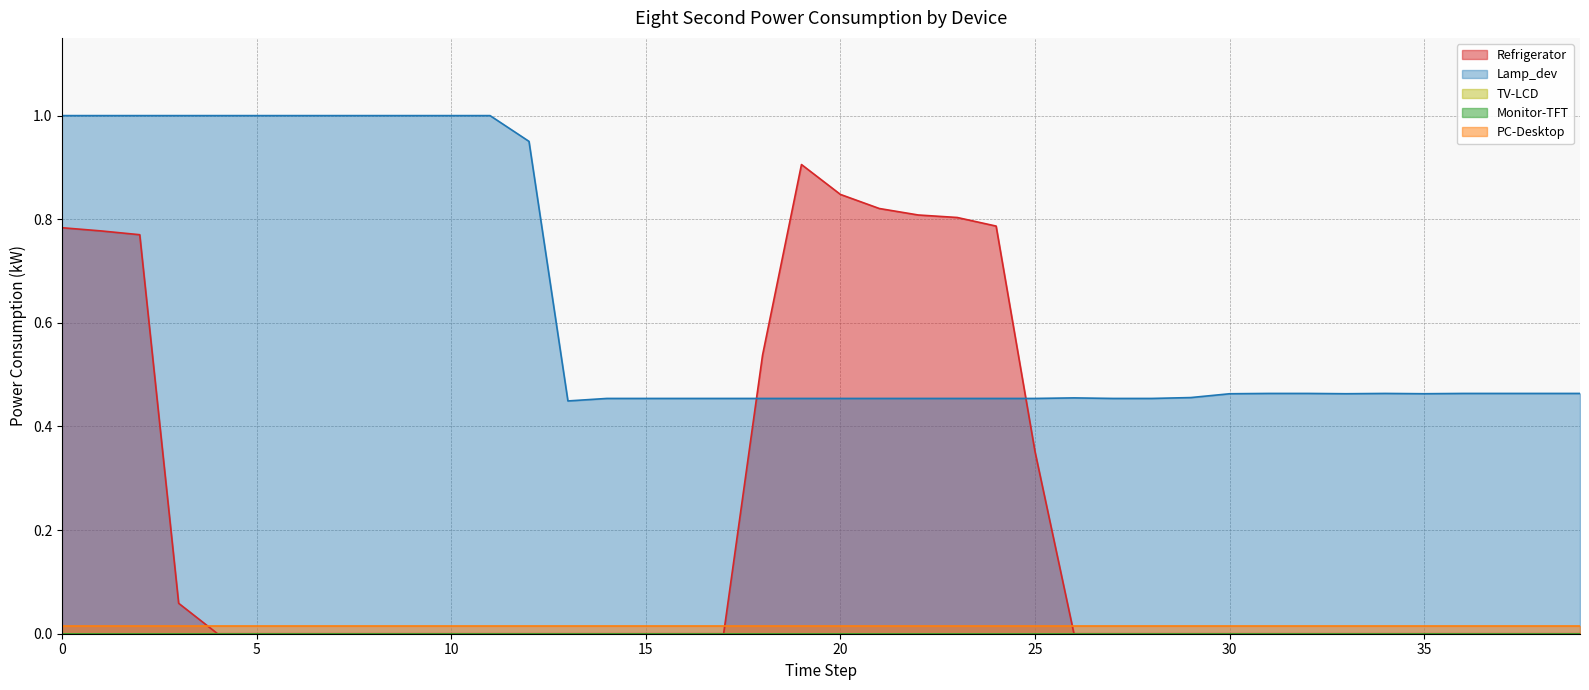

What is the total value across all series at 12?

1.0